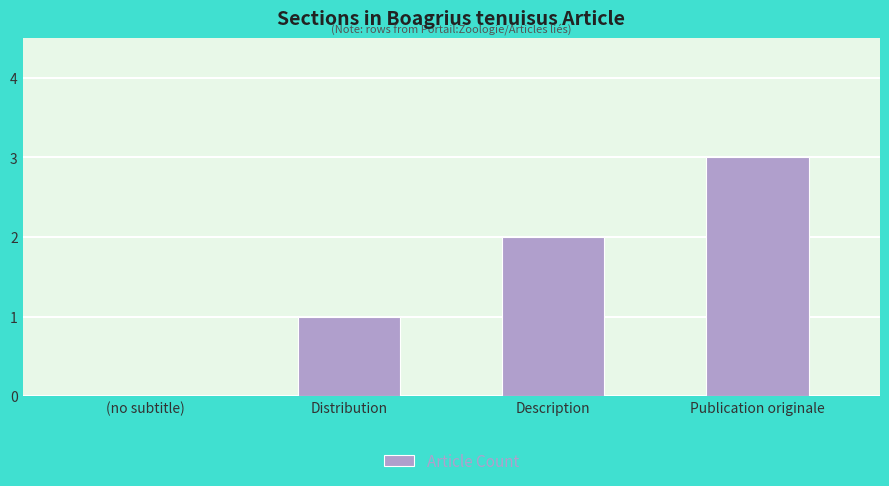

The chart shows a value of 0 at Distribution. True or false?

False